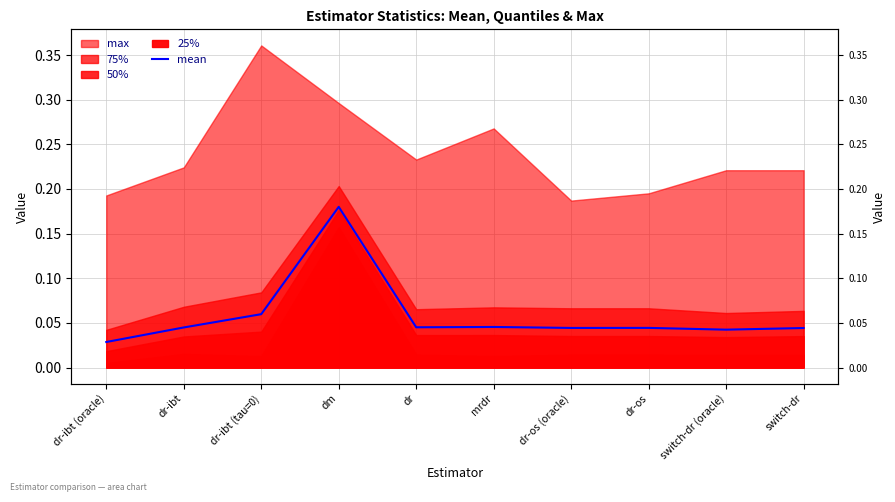

What position from the right is dr-os?

3